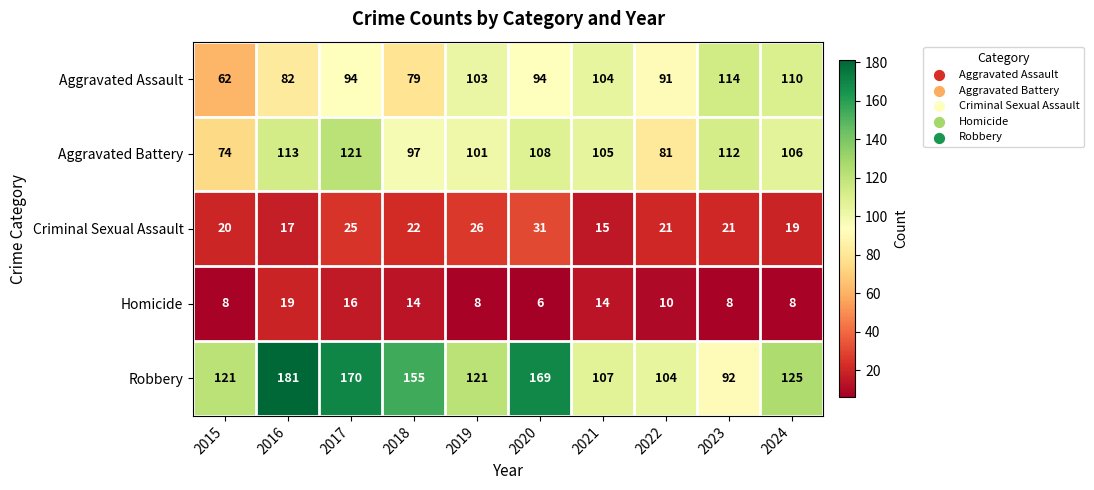

The value of Homicide at 2024 is 8. True or false?

True